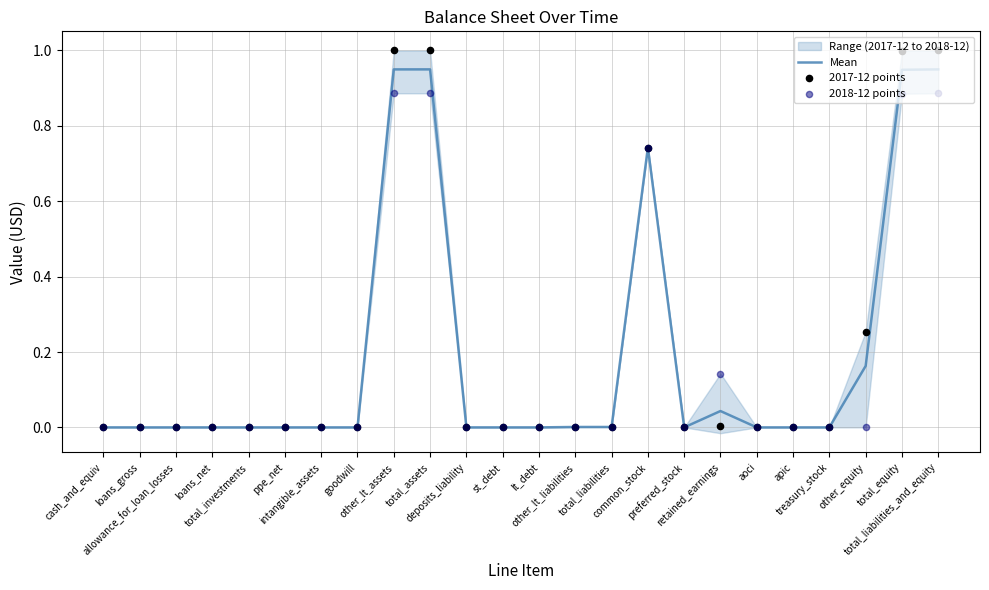

Which series has the widest spread of Y values?

2017-12 points